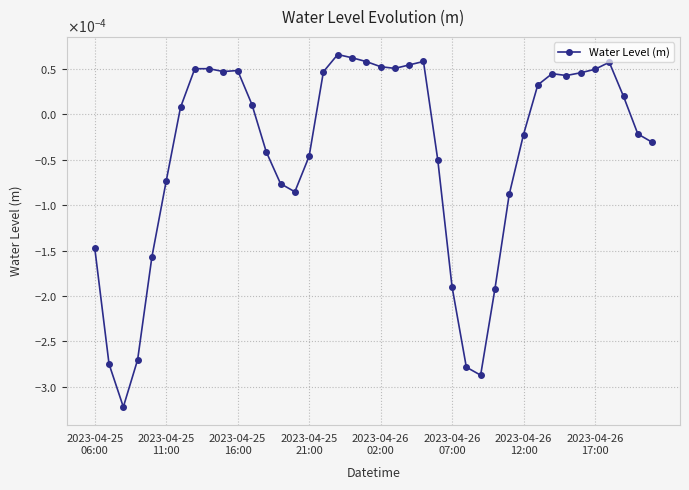

True or false: the data has more than 2 interior local peaks.

True